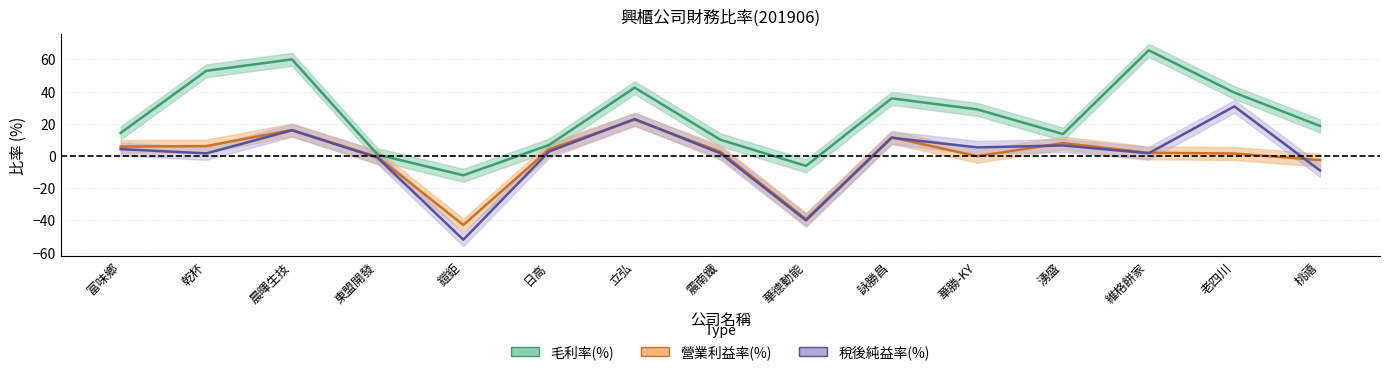

At which category is the sum across all series the highest?

晨暉生技